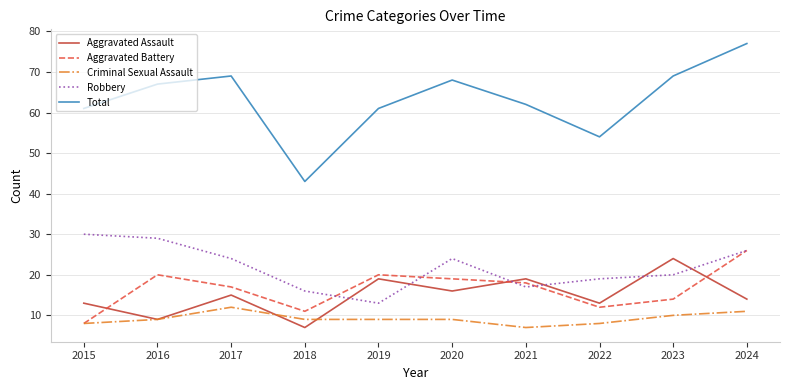

What is the difference between the Criminal Sexual Assault values at 2023 and 2024?

1